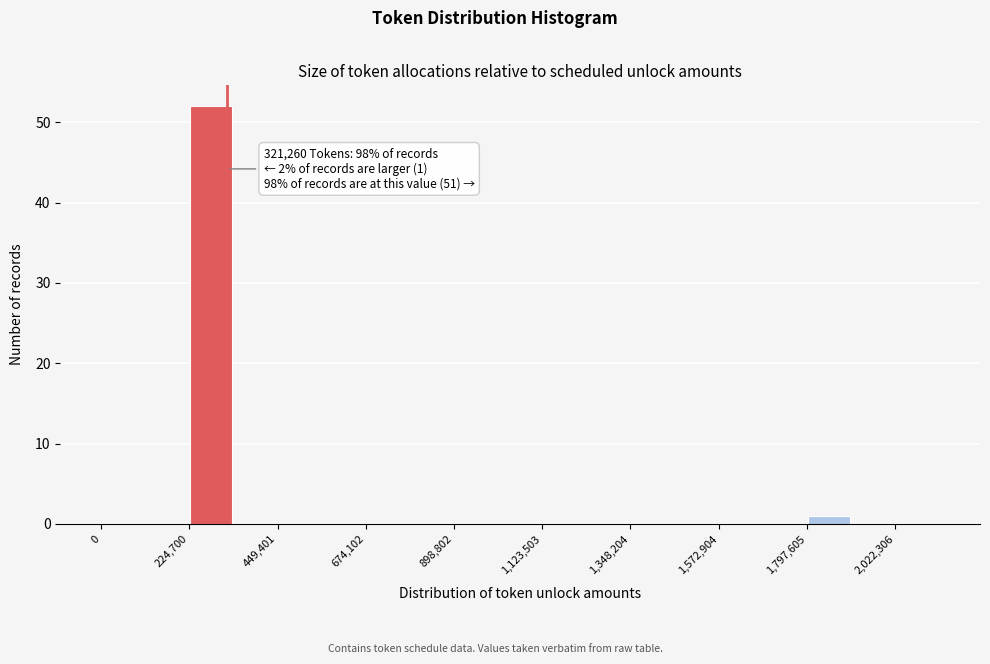

Read against the x-axis, roughly where is the centre of the tallest bar?

300000